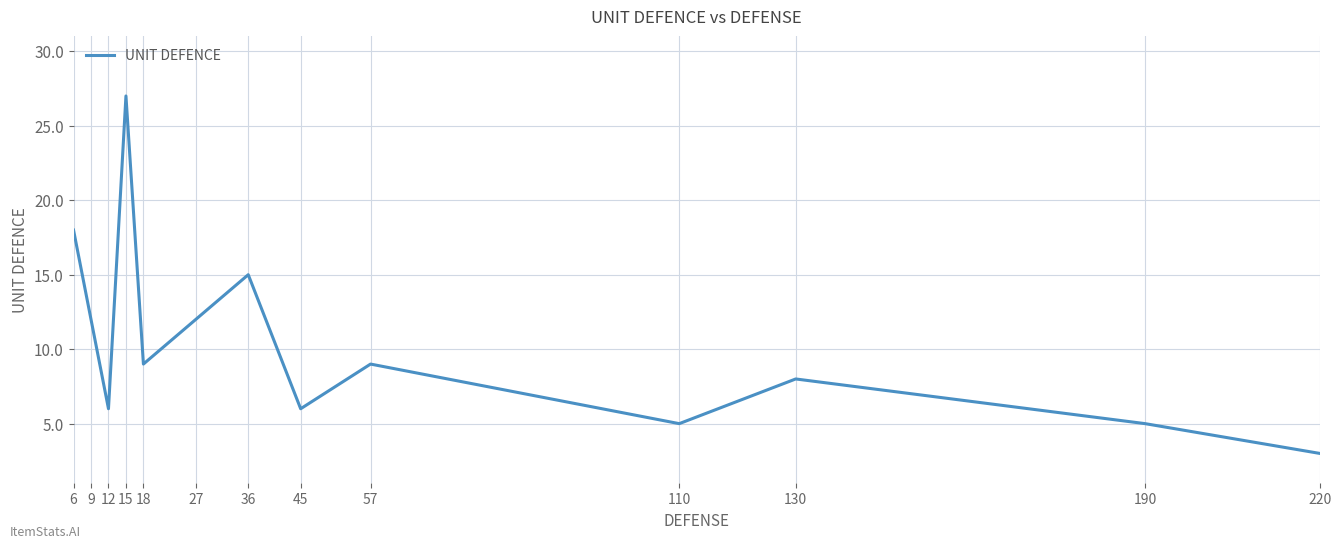

Is it true that the value at 57 is 4?

False